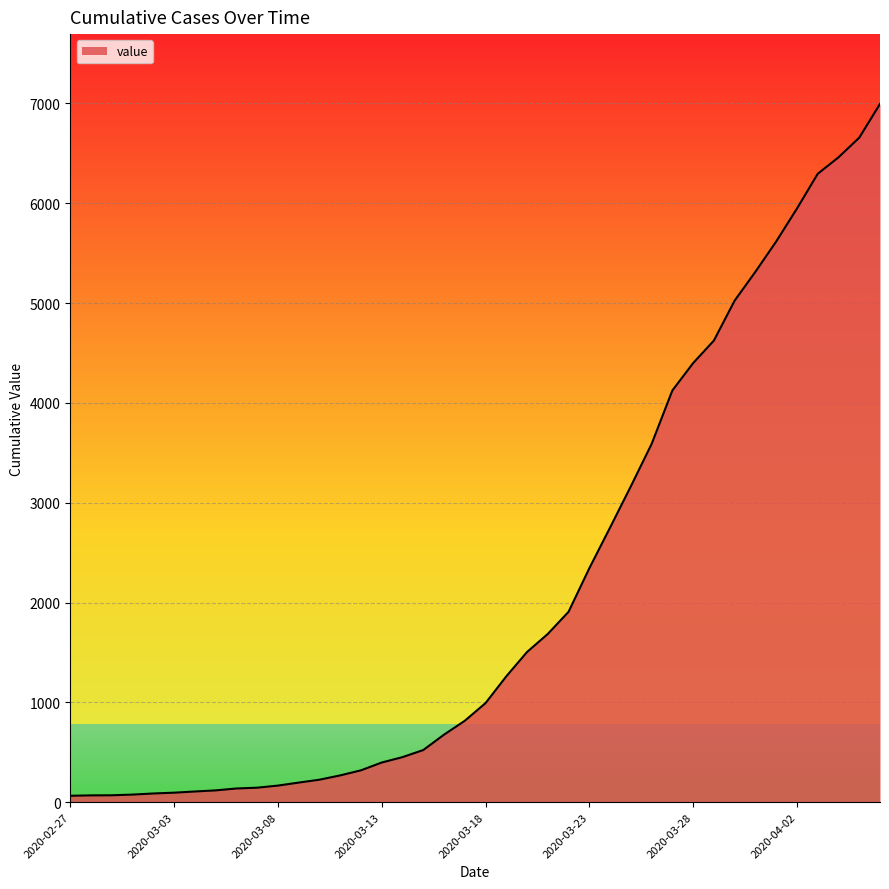

What is the greatest value displayed?

6994